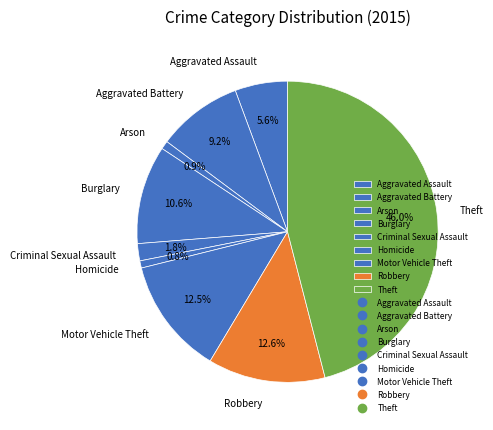

Does Aggravated Assault account for over 50% of the chart?

No